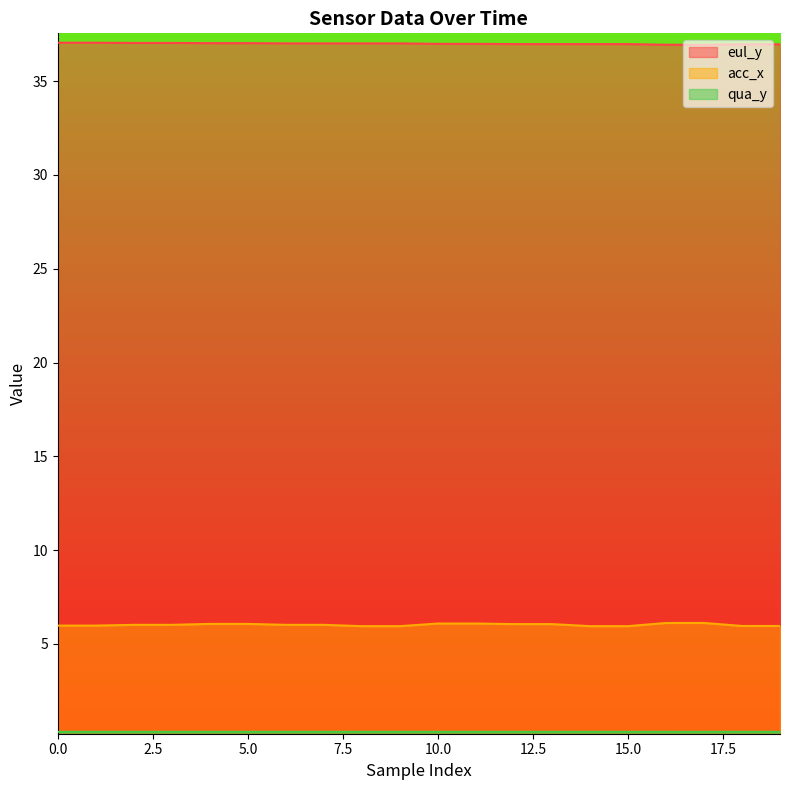

Is it true that eul_y equals 37.0 at 13?

True